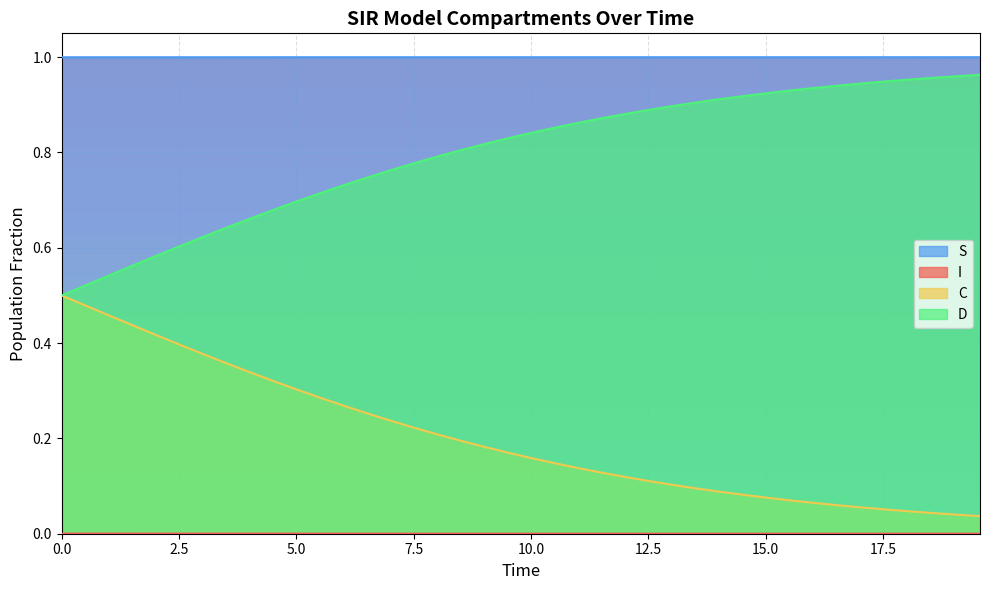

Which series has the largest total across all categories?

S